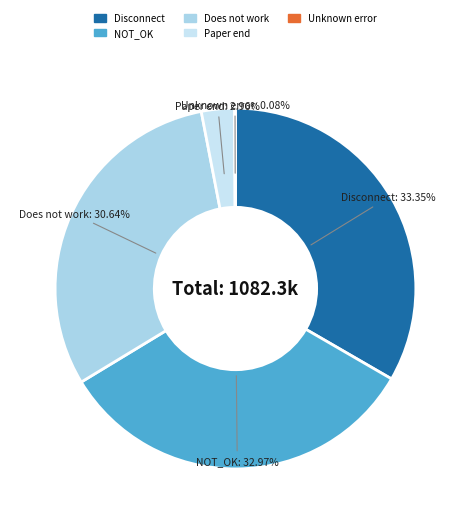

What percentage is the Paper end slice, to the nearest percent?

3%